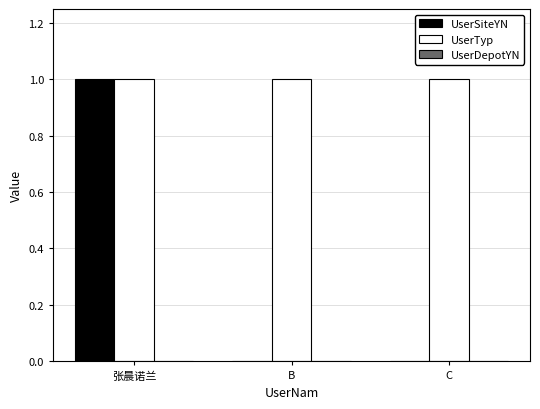

Which series has the largest total across all categories?

UserTyp